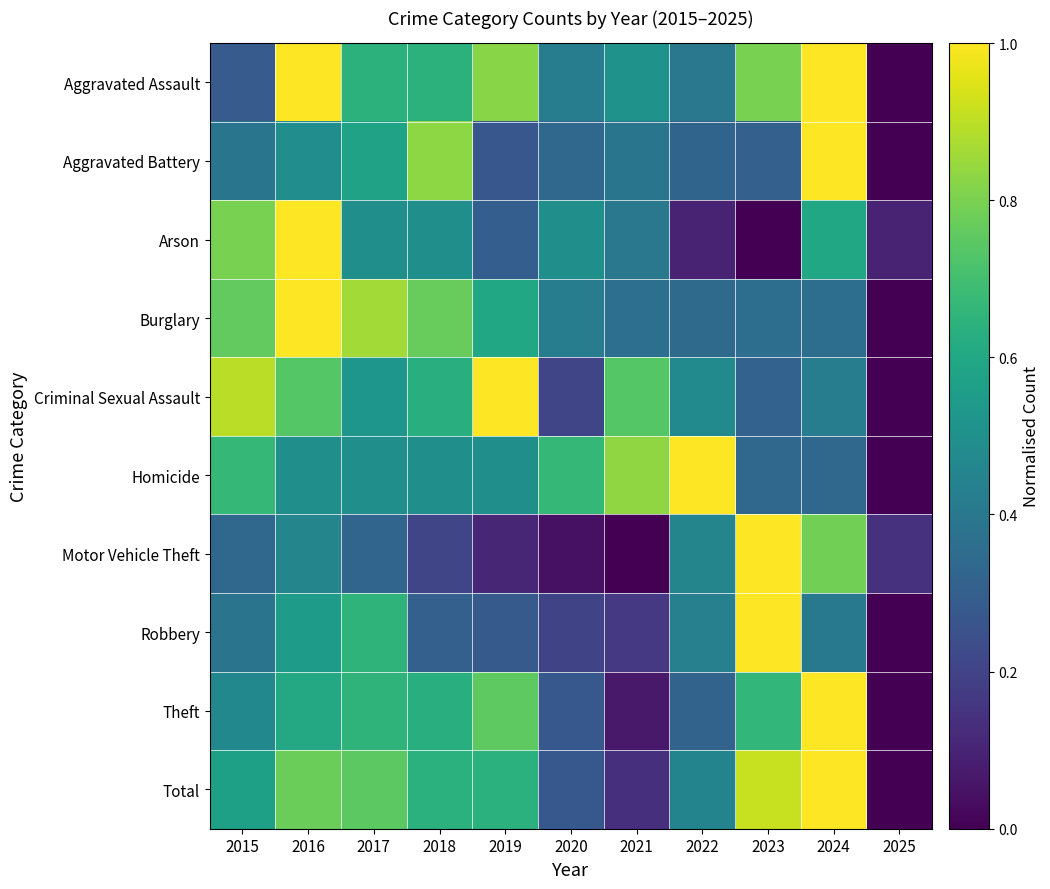

List the series in order of their peak value, lowest first.

Homicide, Arson, Criminal Sexual Assault, Aggravated Assault, Aggravated Battery, Burglary, Robbery, Motor Vehicle Theft, Theft, Total